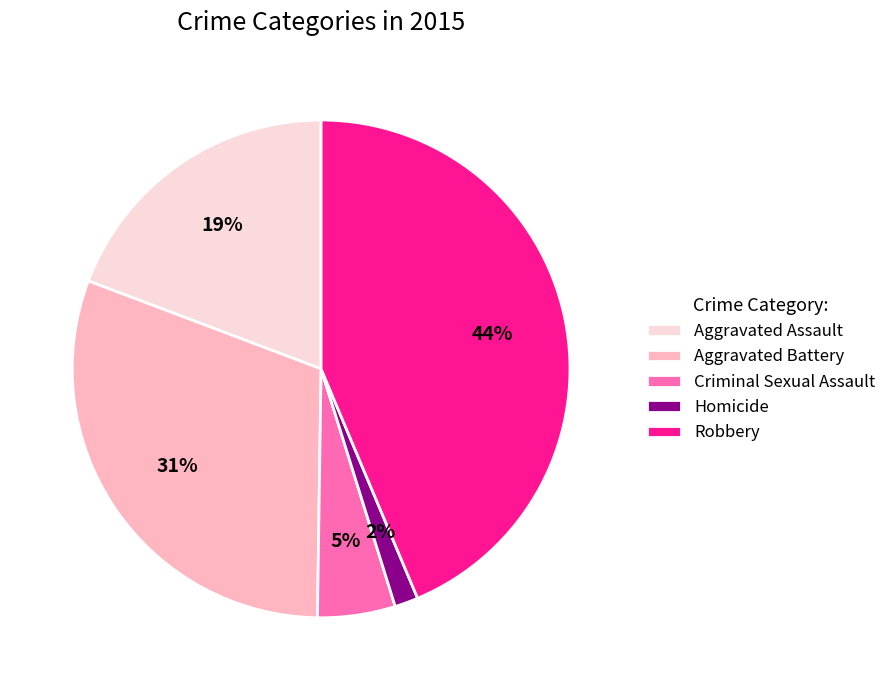

To the nearest percent, what is the combined percentage of Aggravated Assault and Homicide?

21%